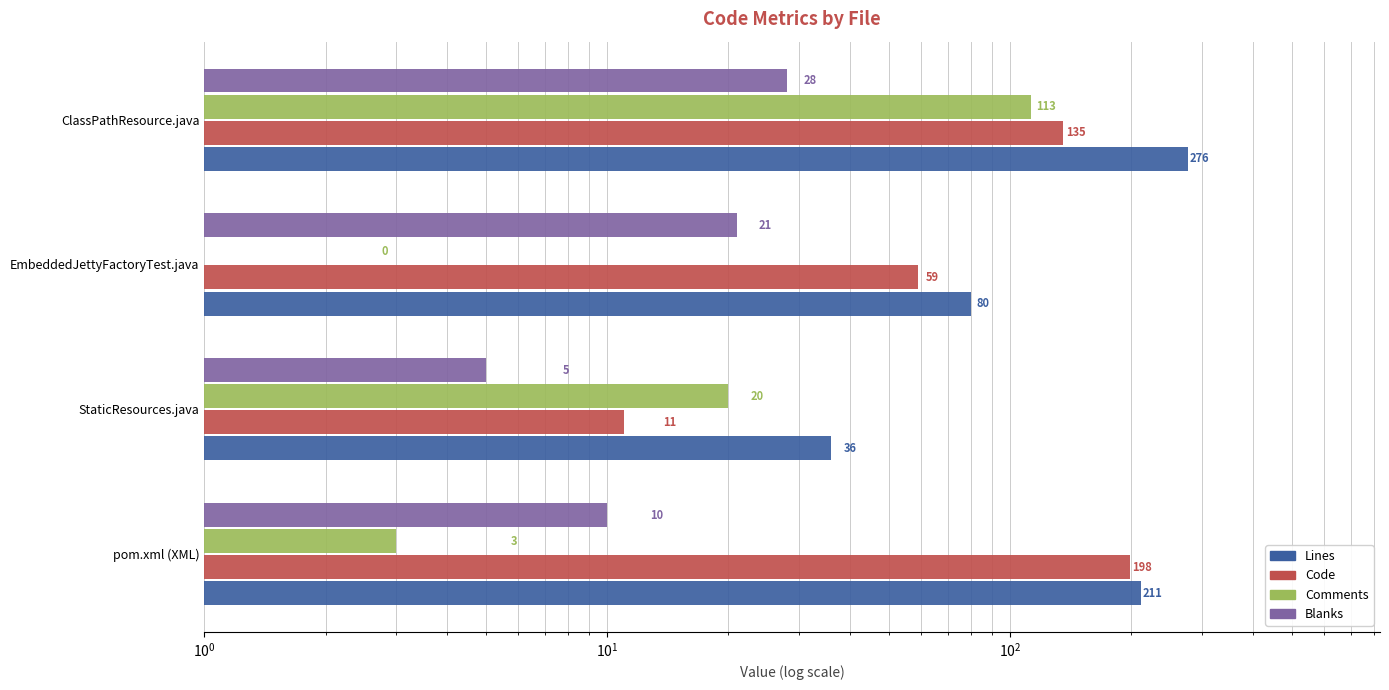

Reading right to left, extract all data points from this chart.

Lines: 276	80	36	211
Code: 135	59	11	198
Comments: 113	0	20	3
Blanks: 28	21	5	10